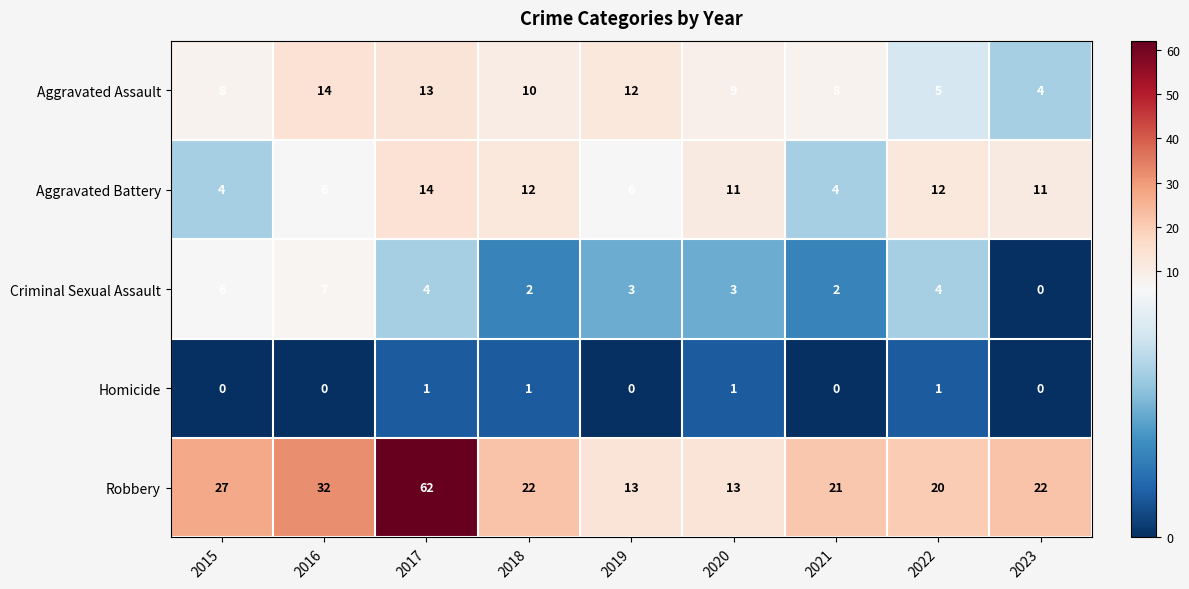

At which label does Aggravated Battery first exceed 11?

2017